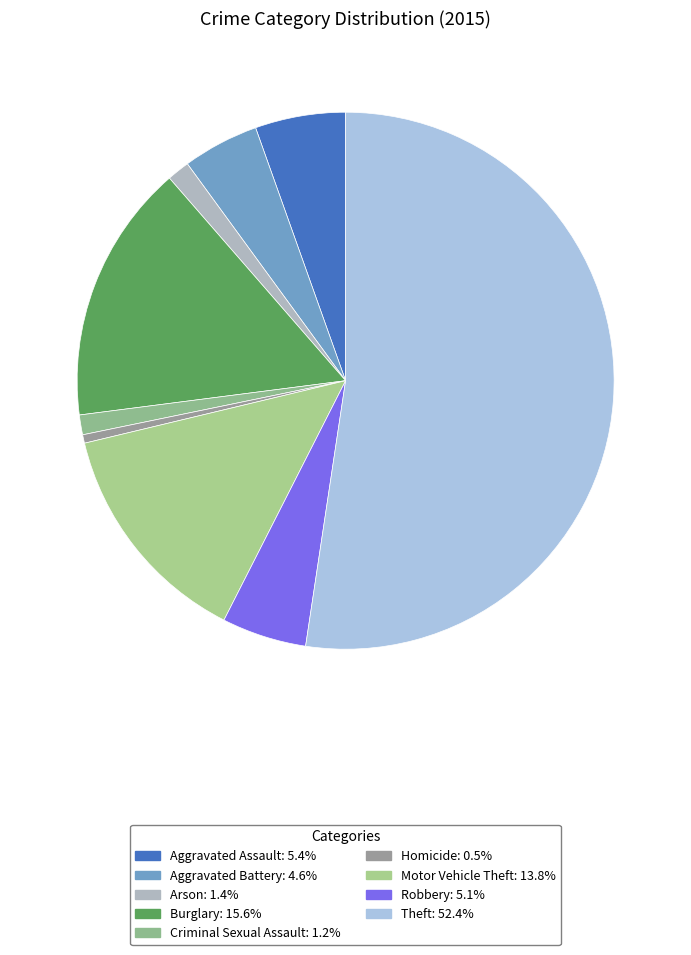

Is there any slice that represents more than half of the pie?

Yes